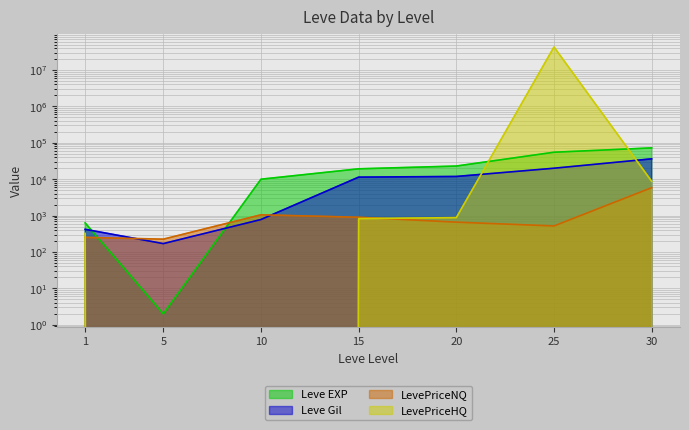

At which category is the sum across all series the highest?

25